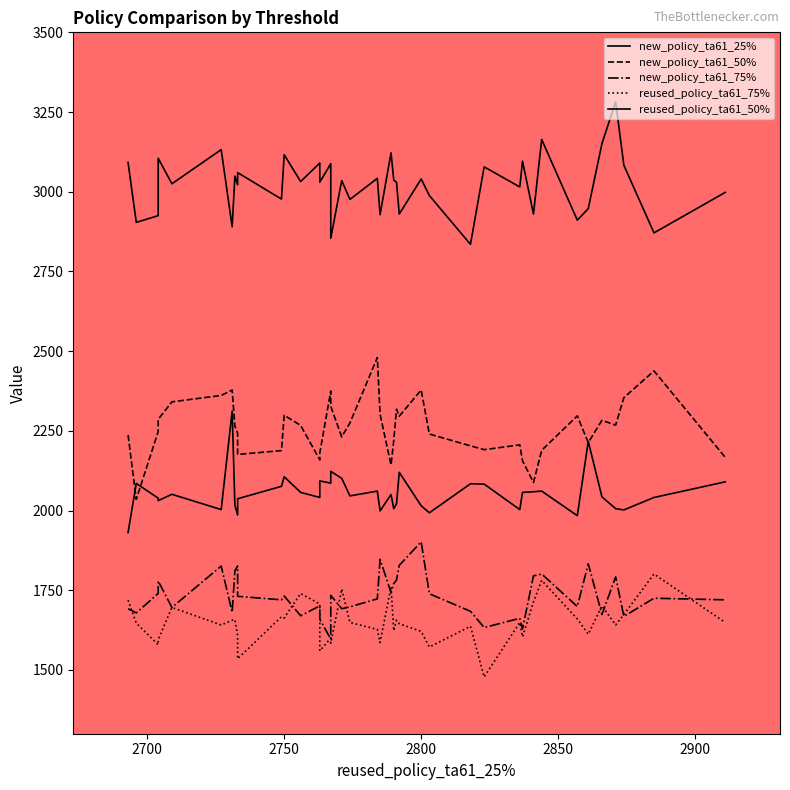

How many values in the new_policy_ta61_25% series exceed 3032?

19